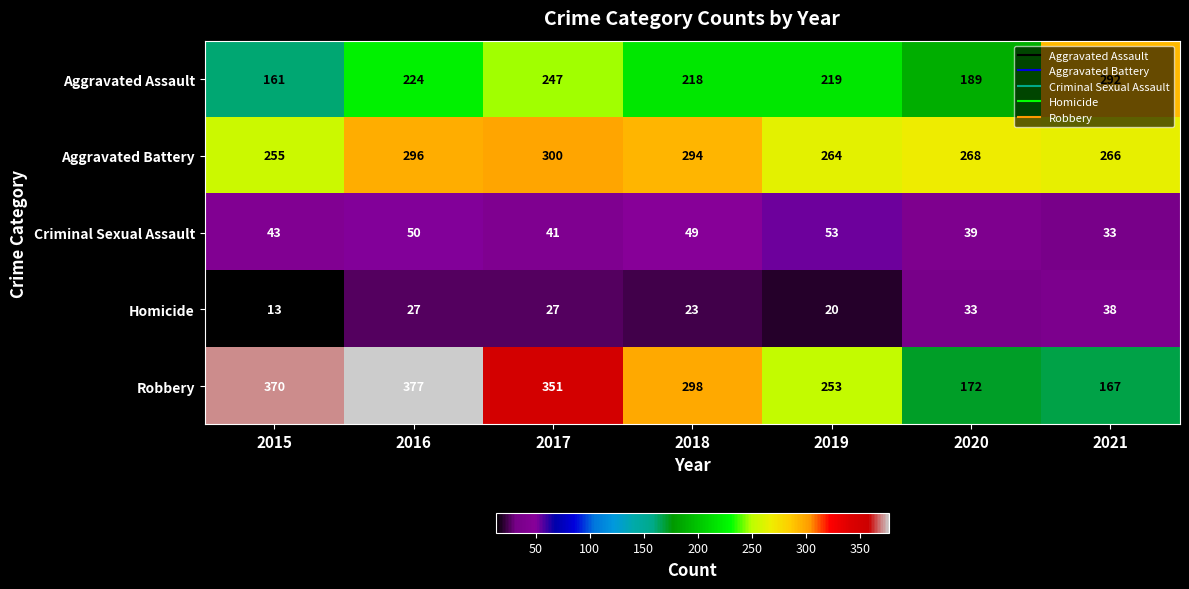

At 2016, list the series in order from largest to smallest.

Robbery, Aggravated Battery, Aggravated Assault, Criminal Sexual Assault, Homicide